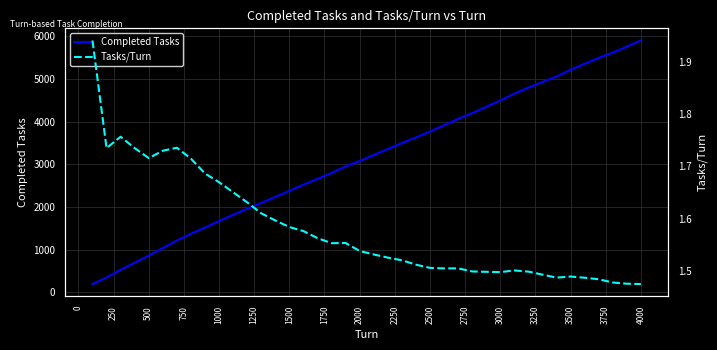

At which label does Completed Tasks reach its peak?

4000